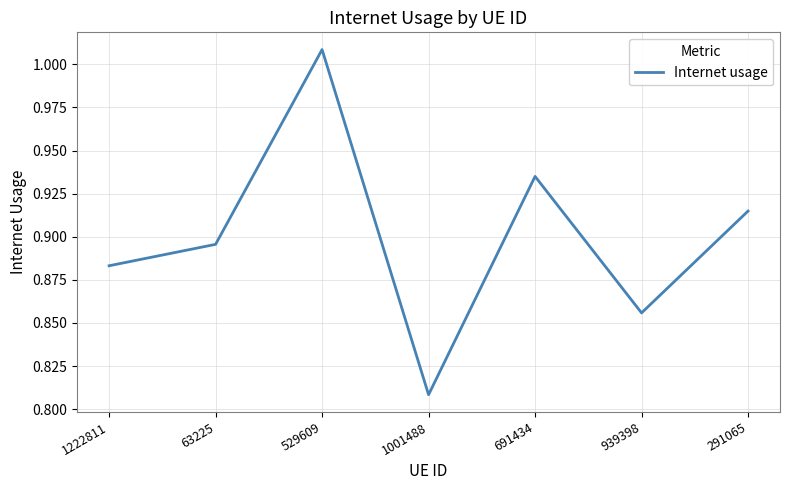

True or false: there are more than 0 points higher than both neighbors.

True